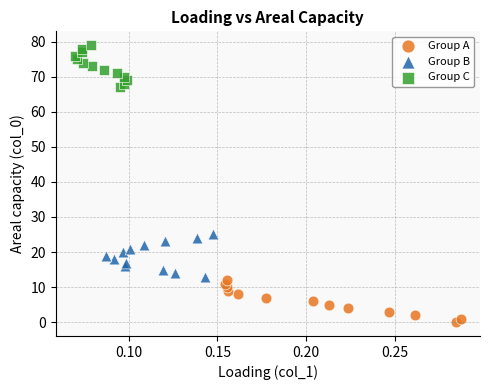

Which series reaches the minimum Y coordinate?

Group A